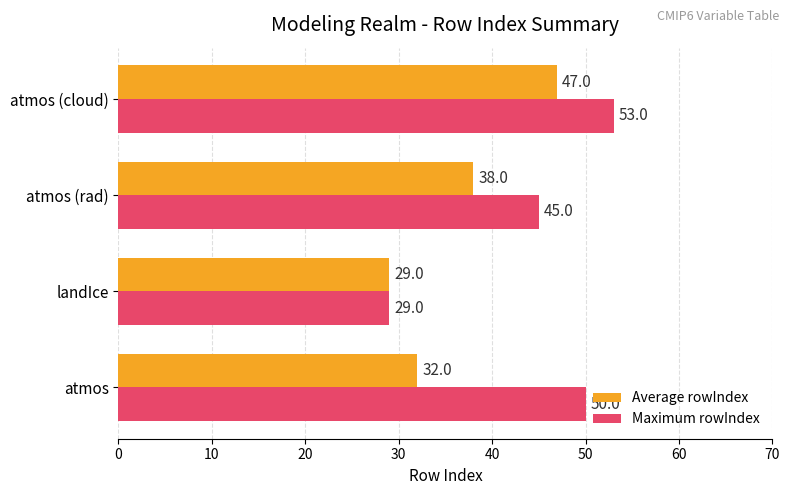

What is the spread (max minus min) of values at atmos (rad)?

7